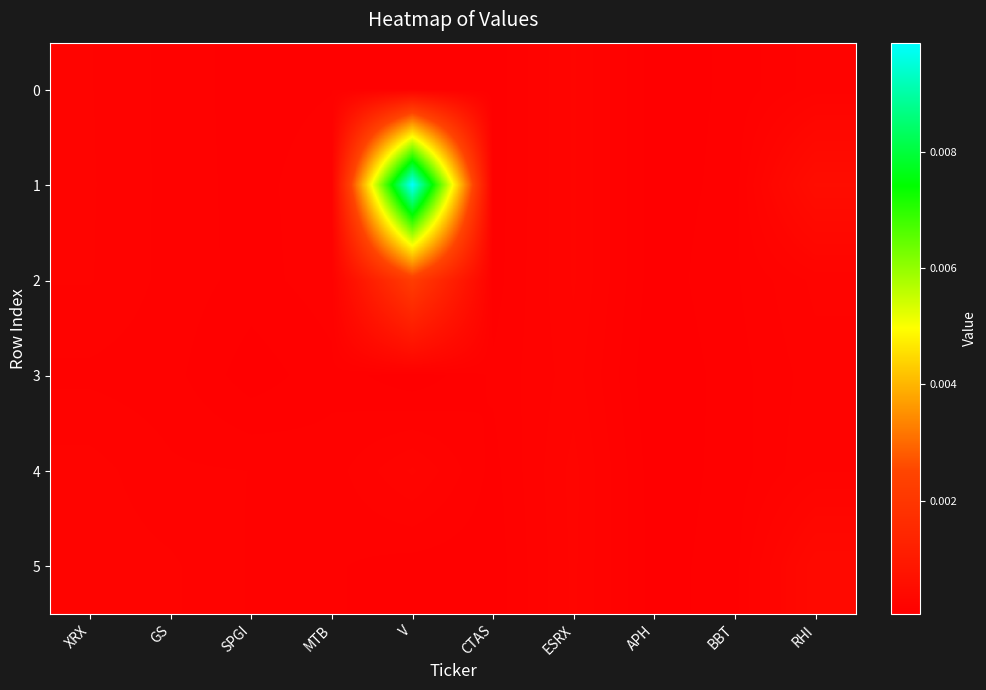

Between V and BBT, which is larger?

BBT